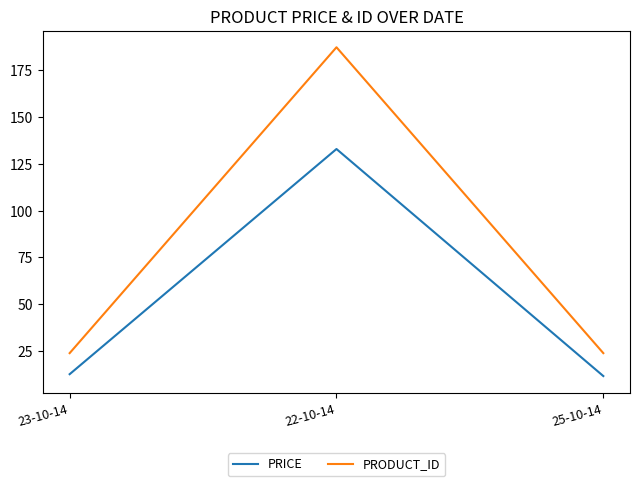

Is it true that PRICE equals 11.8 at 25-10-14?

True